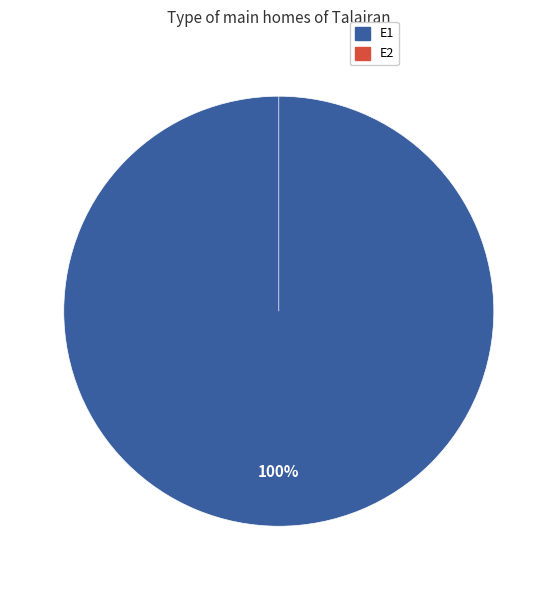

True or false: E1 accounts for 100% of the total.

True